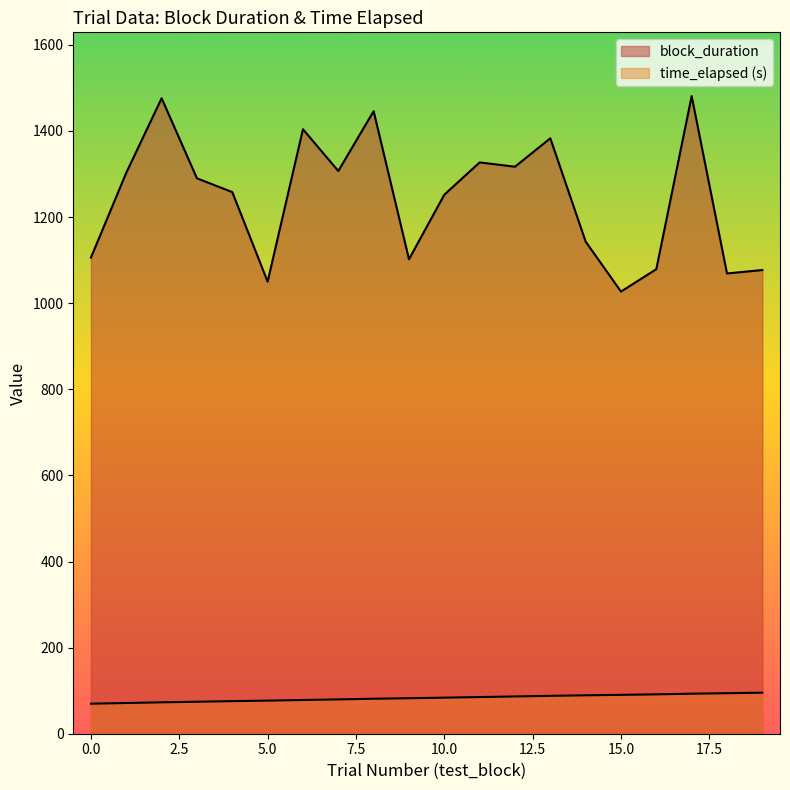

Reading left to right, extract all data points from this chart.

0=69.8	1=71.3	2=72.9	3=74.3	4=75.7	5=76.8	6=78.3	7=79.7	8=81.3	9=82.4	10=83.8	11=85.2	12=86.6	13=88.0	14=89.2	15=90.3	16=91.4	17=93.0	18=94.1	19=95.3